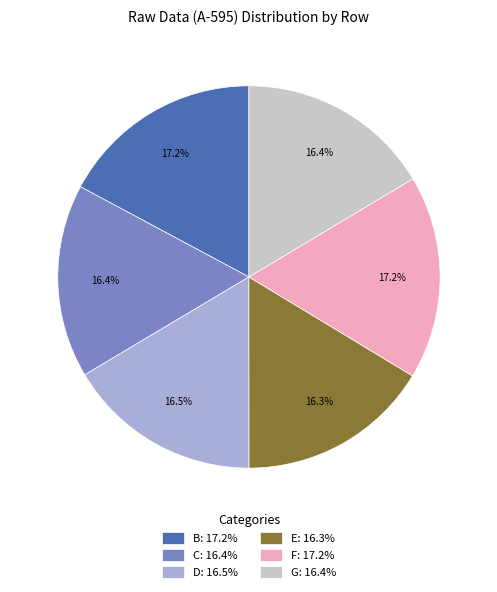

To the nearest percent, what is the difference between the largest and smallest slice percentages?

1%